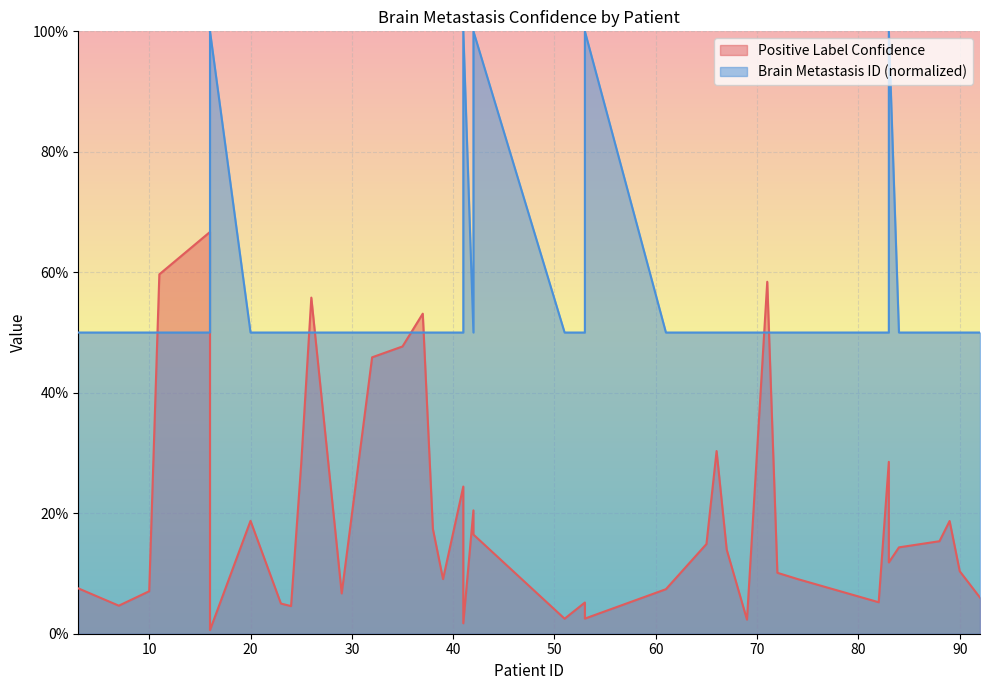

The Brain Metastasis ID series shows 0.8 at 61. True or false?

False